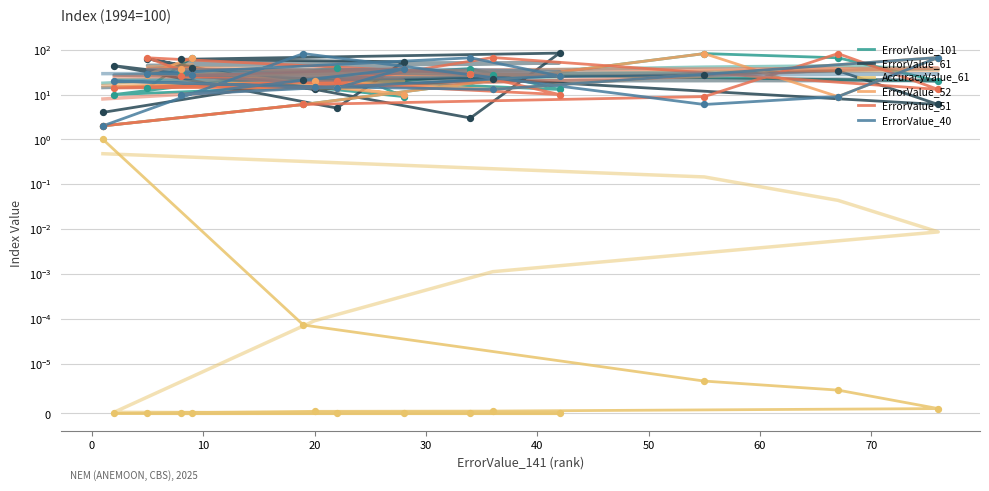

Which series reaches the maximum Y coordinate?

ErrorValue_61